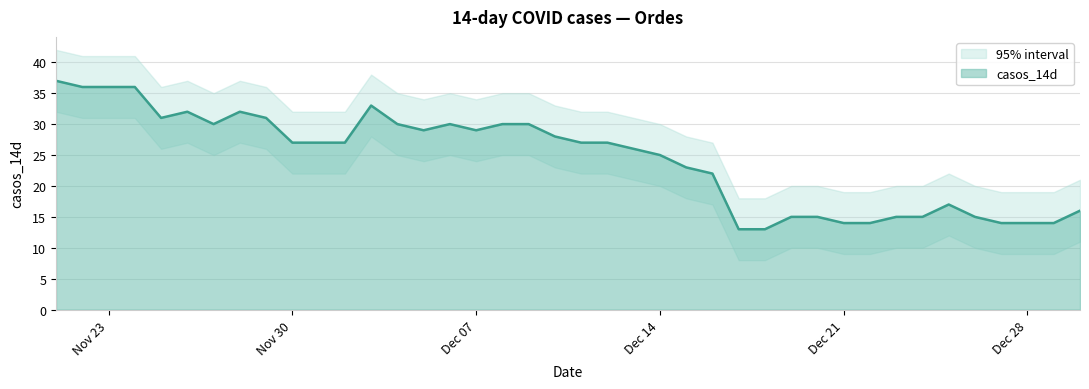

Is the value of casos_14d_lower at 2020-12-07 greater than the value of casos_14d at 2020-12-01?

No